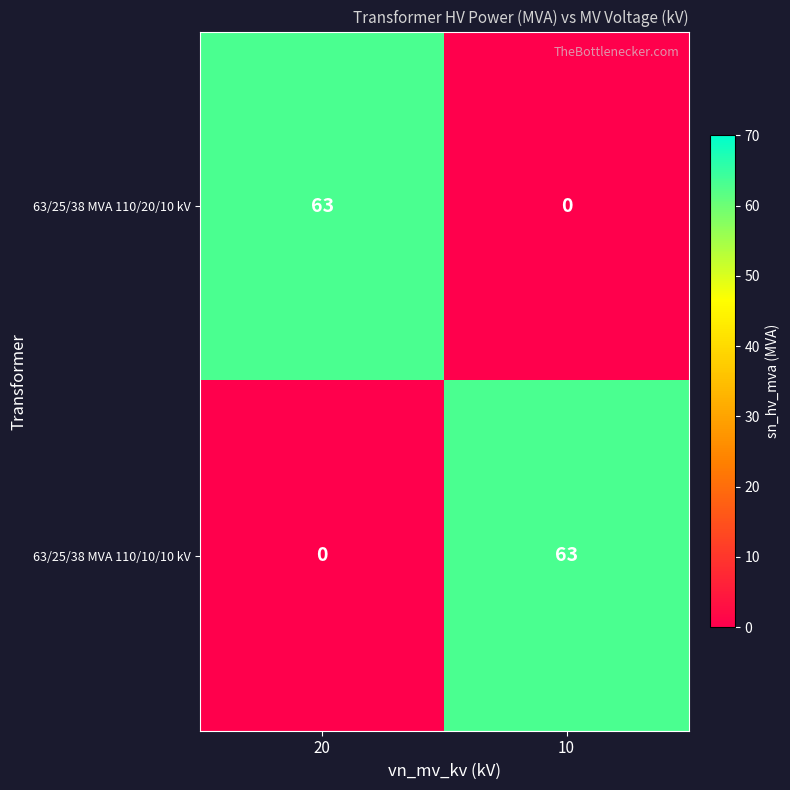

What is the difference between the 63/25/38 MVA 110/10/10 kV values at 20 and 10?

63